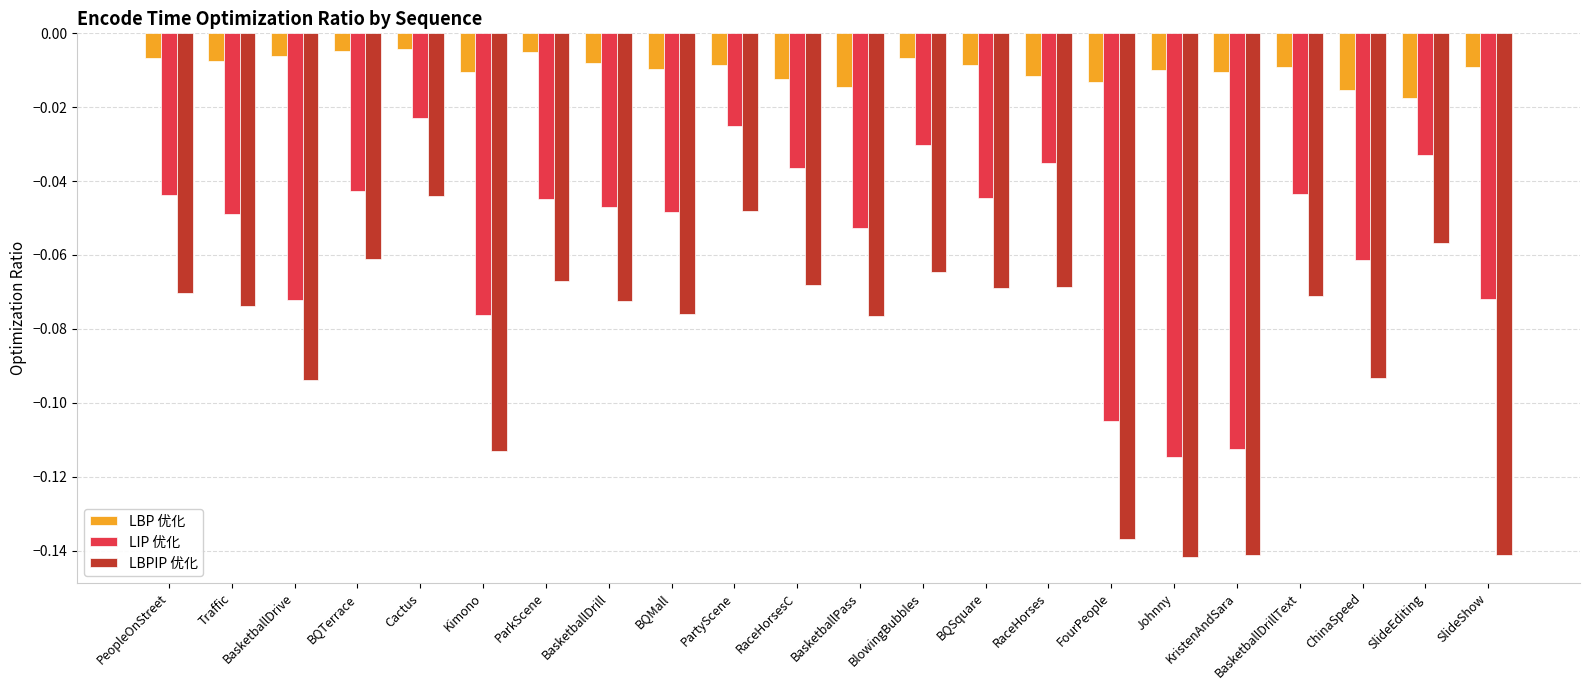

List the series in order of their peak value, lowest first.

LBPIP 优化, LIP 优化, LBP 优化